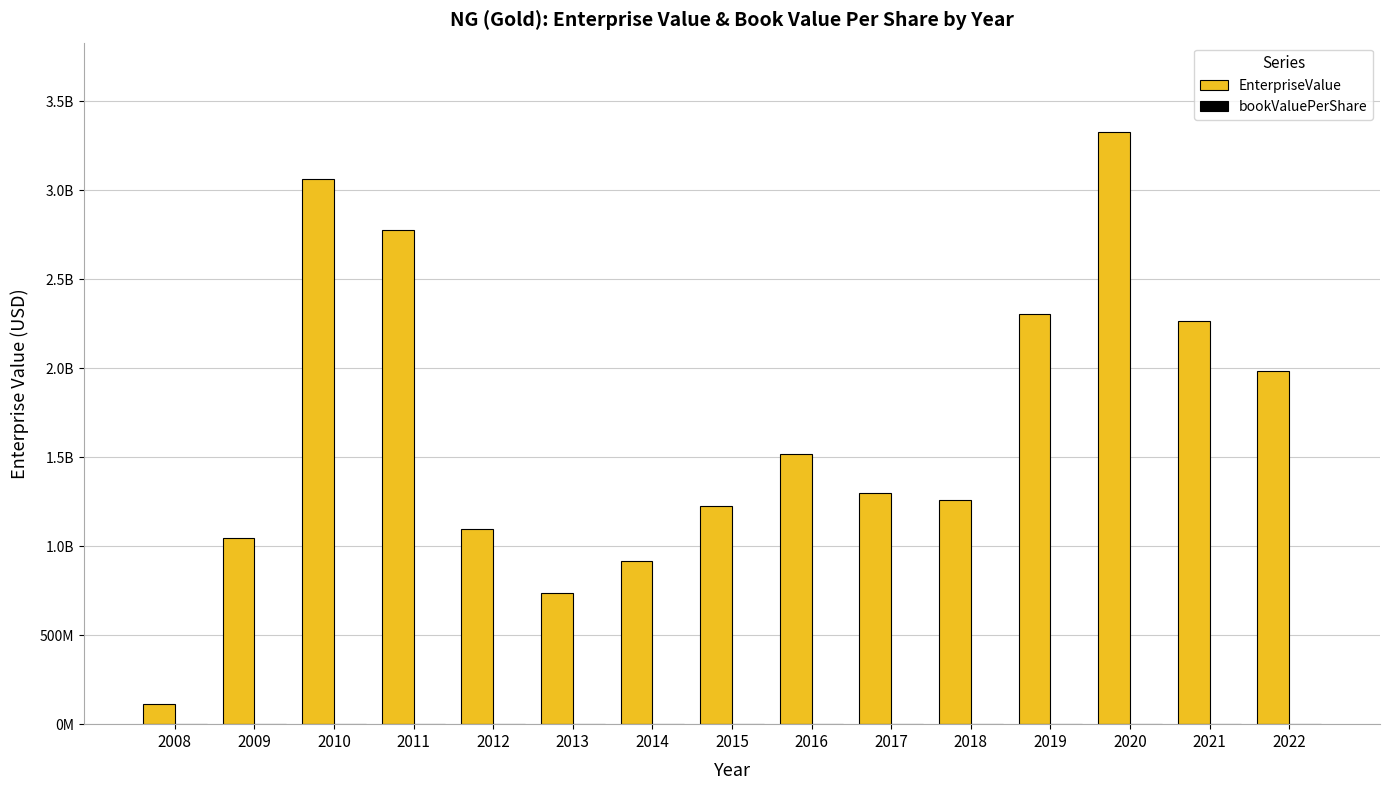

List the labels in order of bookValuePerShare value, largest first.

2008, 2009, 2012, 2013, 2010, 2014, 2015, 2016, 2011, 2017, 2018, 2019, 2020, 2021, 2022